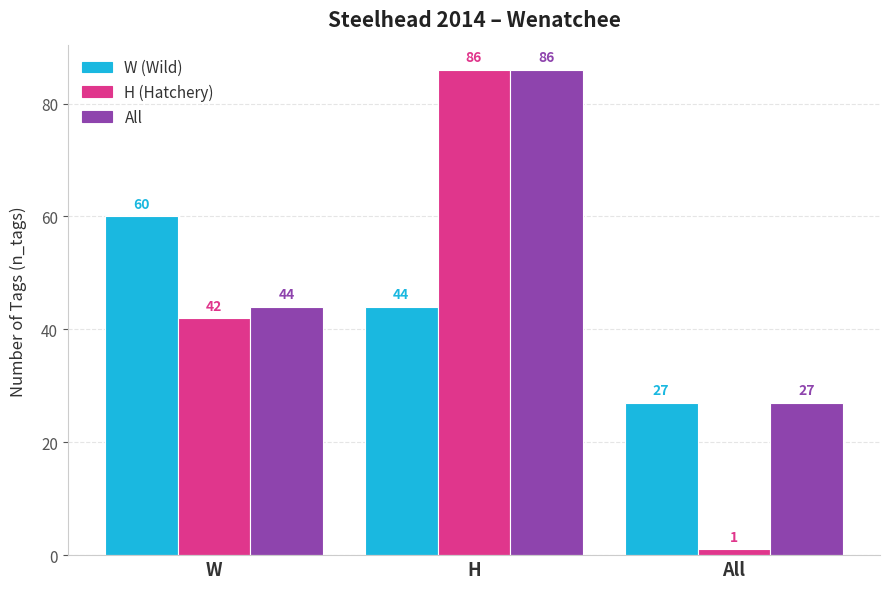

True or false: W (Wild) has a value of 17 at All.

False